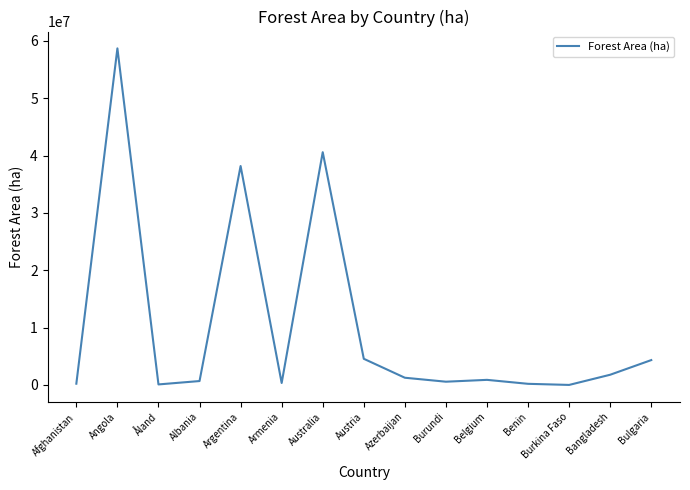

What position from the right is Burkina Faso?

3